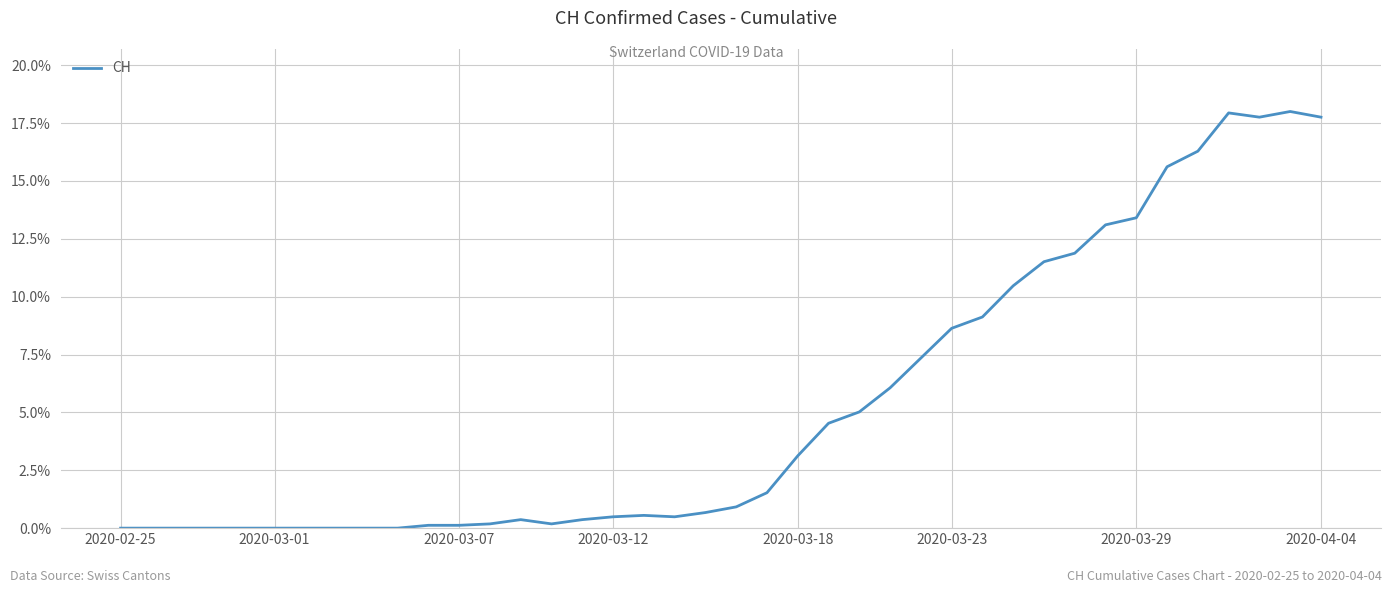

What is the maximum value shown in the chart?

18.0